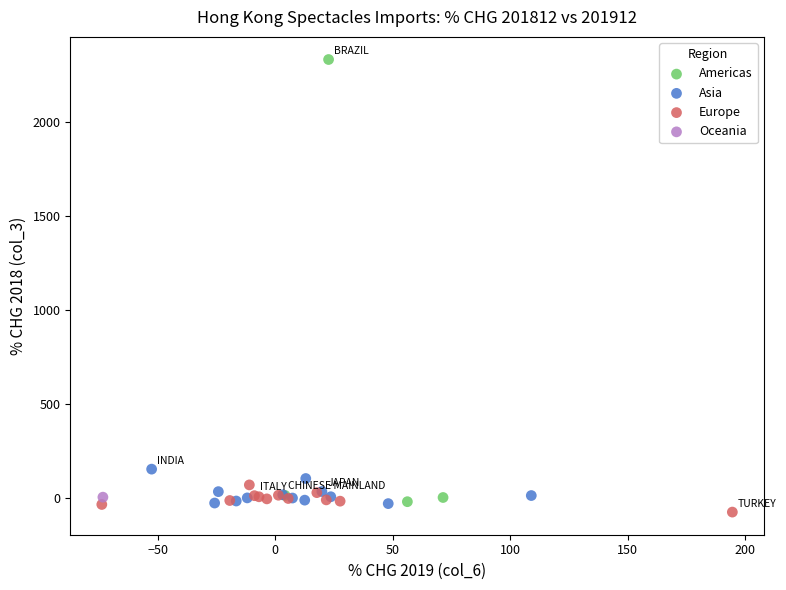

What are all the series names shown in the legend?

Americas, Asia, Europe, Oceania